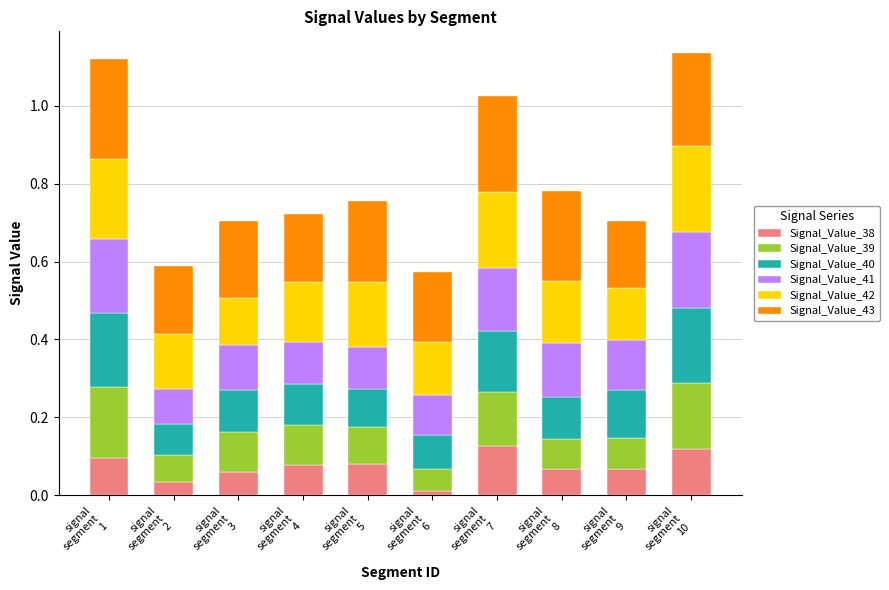

The value of Signal_Value_41 at signal
segment
6 is 0.1. True or false?

True